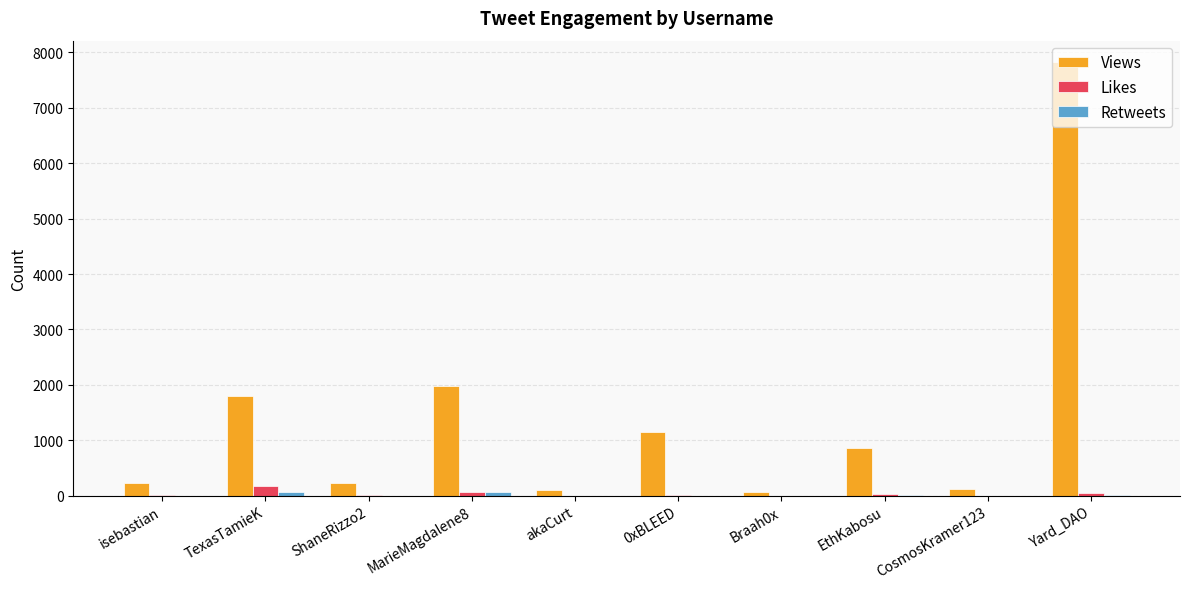

What is the maximum value shown in the chart?

7821